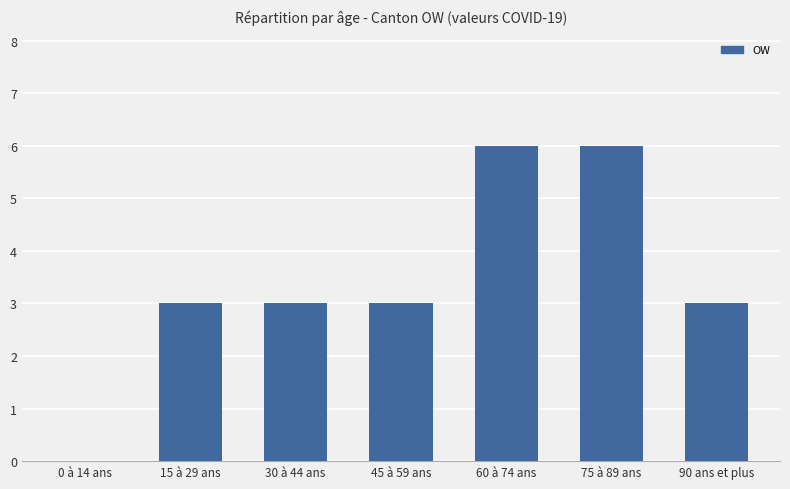

What is the sum of the values at 60 à 74 ans and 15 à 29 ans?

9